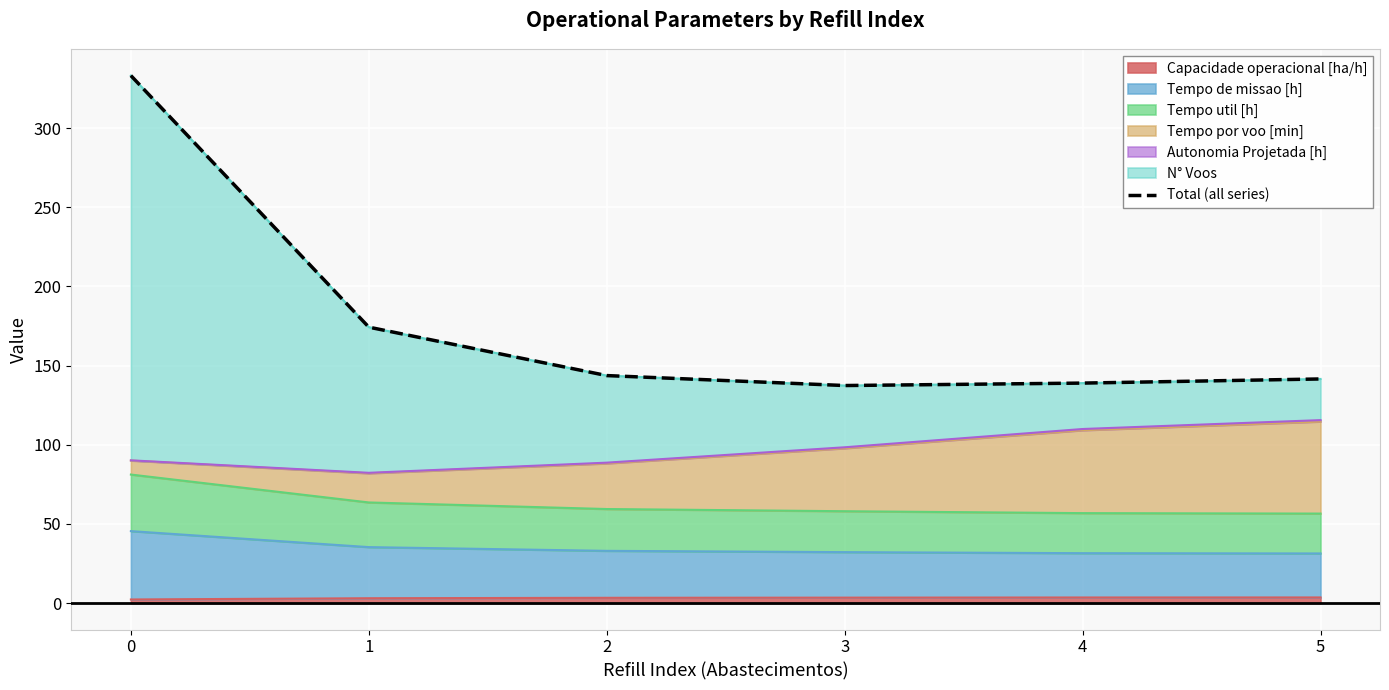

Which category has the lowest value across all series?

3